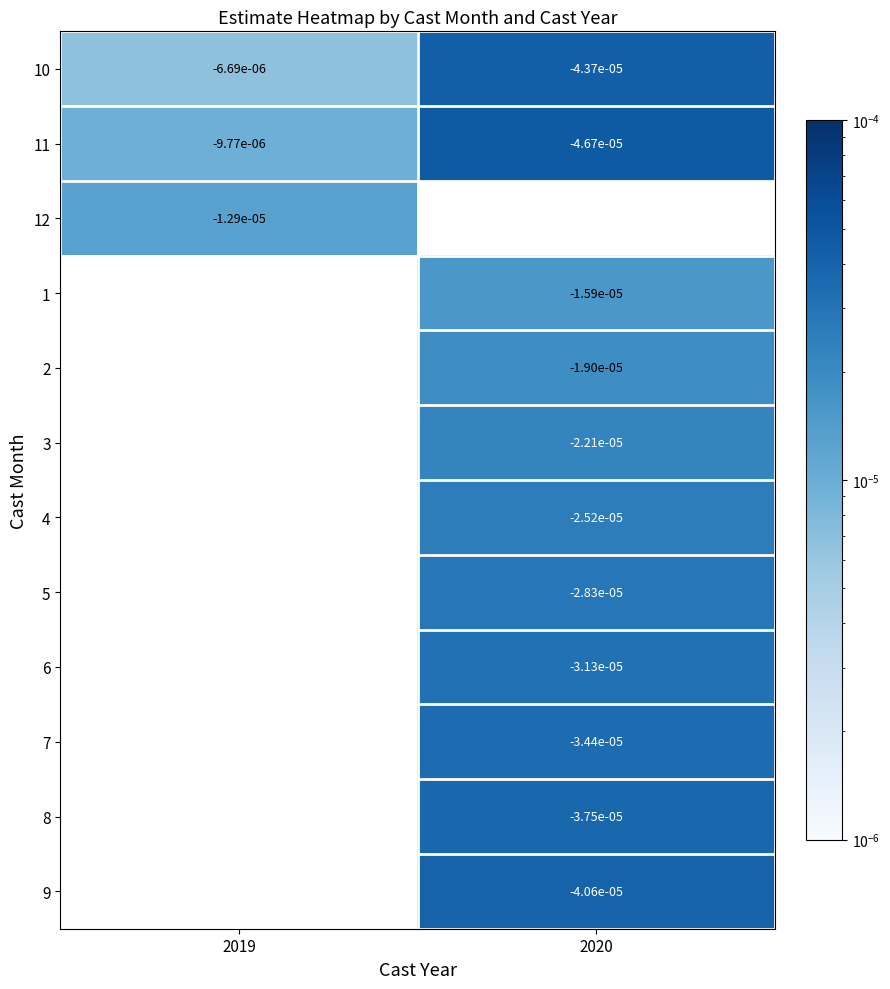

The value of 3 at 2020 is 0.0. True or false?

True